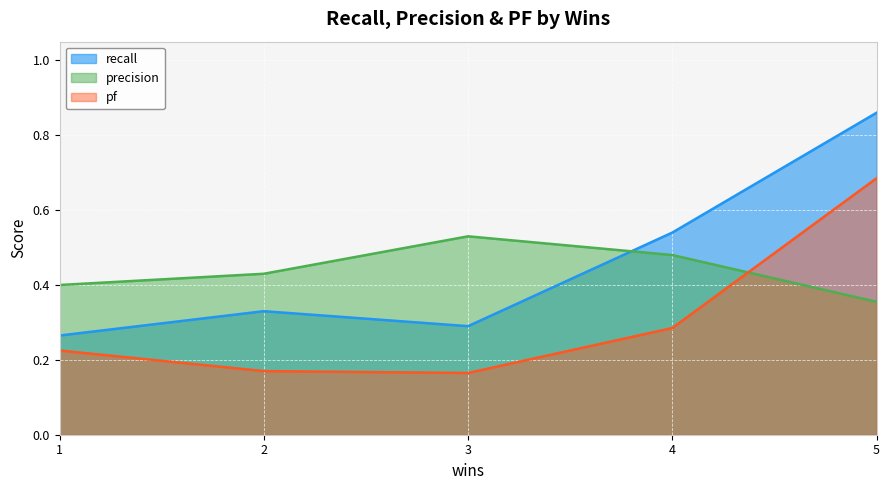

What is the approximate value of precision at 4?

0.5